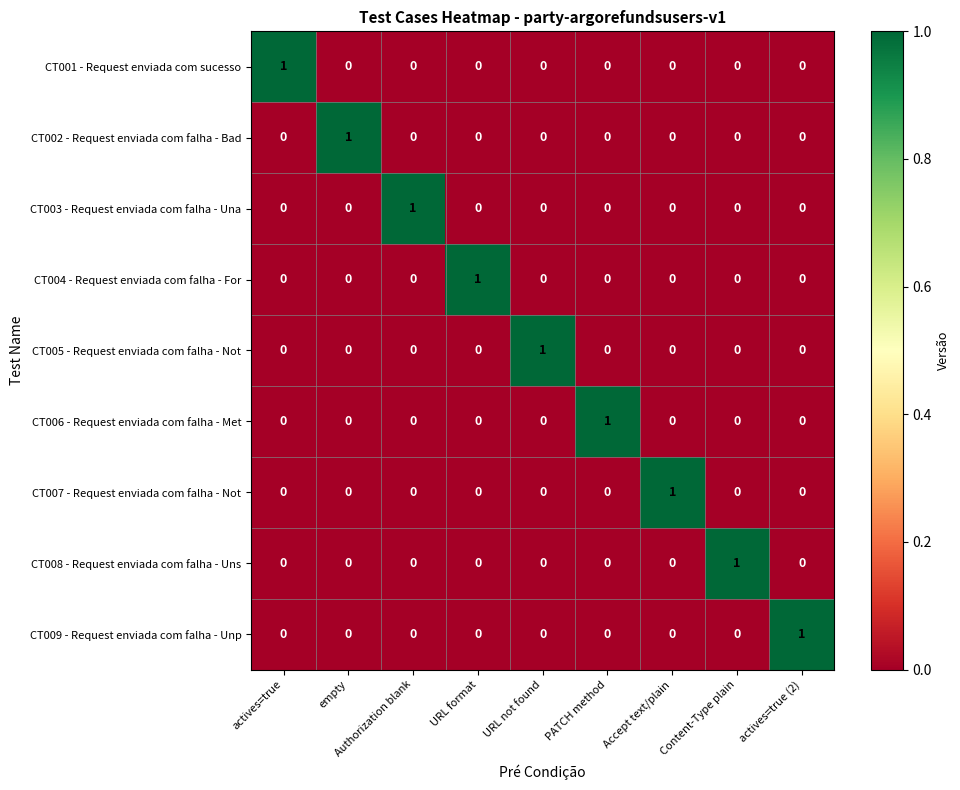

How many CT009 - Request enviada com falha - Unp values are between 0 and 1?

9